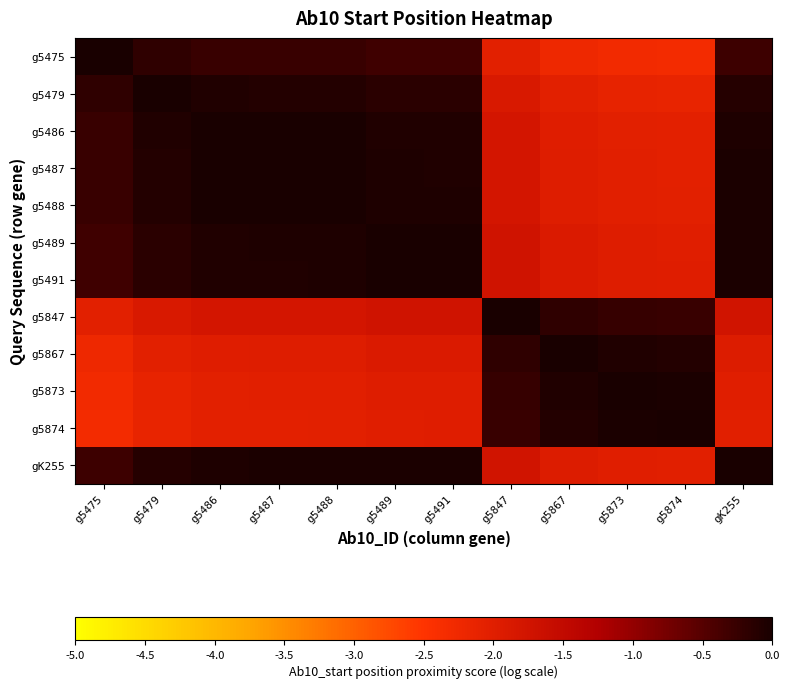

Reading left to right, extract all data points from this chart.

g5475: g5475=0.0	g5479=-0.2	g5486=-0.3	g5487=-0.3	g5488=-0.3	g5489=-0.3	g5491=-0.3	g5847=-2.1	g5867=-2.2	g5873=-2.3	g5874=-2.3	gK255=-0.3
g5479: g5475=-0.2	g5479=0.0	g5486=-0.1	g5487=-0.1	g5488=-0.1	g5489=-0.1	g5491=-0.1	g5847=-1.9	g5867=-2.0	g5873=-2.1	g5874=-2.1	gK255=-0.1
g5486: g5475=-0.3	g5479=-0.1	g5486=0.0	g5487=-0.0	g5488=-0.0	g5489=-0.1	g5491=-0.1	g5847=-1.8	g5867=-2.0	g5873=-2.0	g5874=-2.1	gK255=-0.0
g5487: g5475=-0.3	g5479=-0.1	g5486=-0.0	g5487=0.0	g5488=-0.0	g5489=-0.1	g5491=-0.1	g5847=-1.8	g5867=-2.0	g5873=-2.0	g5874=-2.1	gK255=-0.0
g5488: g5475=-0.3	g5479=-0.1	g5486=-0.0	g5487=-0.0	g5488=0.0	g5489=-0.1	g5491=-0.1	g5847=-1.8	g5867=-2.0	g5873=-2.0	g5874=-2.0	gK255=-0.0
g5489: g5475=-0.3	g5479=-0.1	g5486=-0.1	g5487=-0.1	g5488=-0.1	g5489=0.0	g5491=-0.0	g5847=-1.7	g5867=-1.9	g5873=-2.0	g5874=-2.0	gK255=-0.0
g5491: g5475=-0.3	g5479=-0.1	g5486=-0.1	g5487=-0.1	g5488=-0.1	g5489=-0.0	g5491=0.0	g5847=-1.7	g5867=-1.9	g5873=-2.0	g5874=-2.0	gK255=-0.0
g5847: g5475=-2.1	g5479=-1.9	g5486=-1.8	g5487=-1.8	g5488=-1.8	g5489=-1.7	g5491=-1.7	g5847=0.0	g5867=-0.2	g5873=-0.2	g5874=-0.3	gK255=-1.8
g5867: g5475=-2.2	g5479=-2.0	g5486=-2.0	g5487=-2.0	g5488=-2.0	g5489=-1.9	g5491=-1.9	g5847=-0.2	g5867=0.0	g5873=-0.1	g5874=-0.1	gK255=-1.9
g5873: g5475=-2.3	g5479=-2.1	g5486=-2.0	g5487=-2.0	g5488=-2.0	g5489=-2.0	g5491=-2.0	g5847=-0.2	g5867=-0.1	g5873=0.0	g5874=-0.0	gK255=-2.0
g5874: g5475=-2.3	g5479=-2.1	g5486=-2.1	g5487=-2.1	g5488=-2.0	g5489=-2.0	g5491=-2.0	g5847=-0.3	g5867=-0.1	g5873=-0.0	g5874=0.0	gK255=-2.0
gK255: g5475=-0.3	g5479=-0.1	g5486=-0.0	g5487=-0.0	g5488=-0.0	g5489=-0.0	g5491=-0.0	g5847=-1.8	g5867=-1.9	g5873=-2.0	g5874=-2.0	gK255=0.0